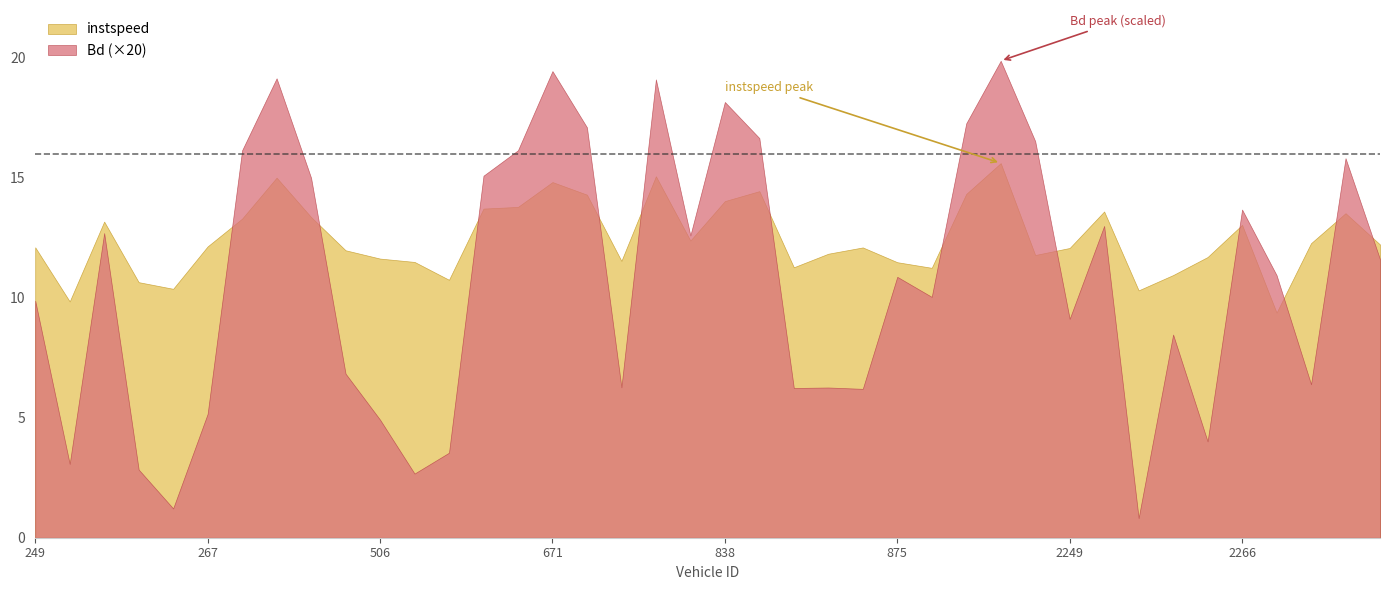

True or false: Bd has a value of 0.9 at 889.

True